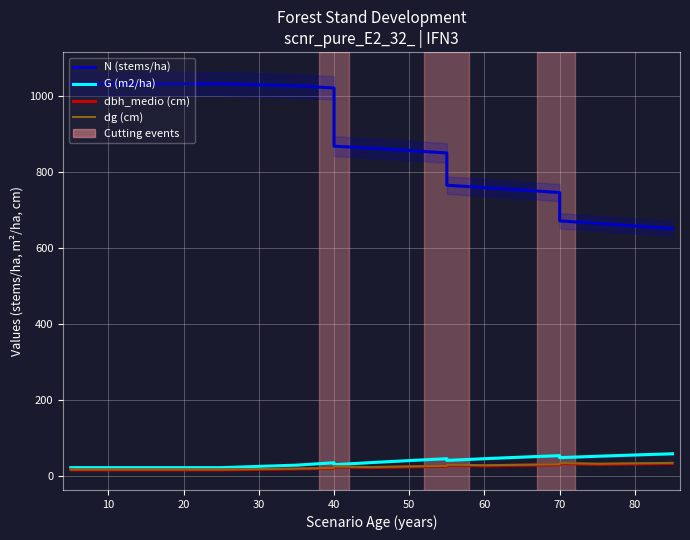

Is this an area chart (filled region under the line)?

No